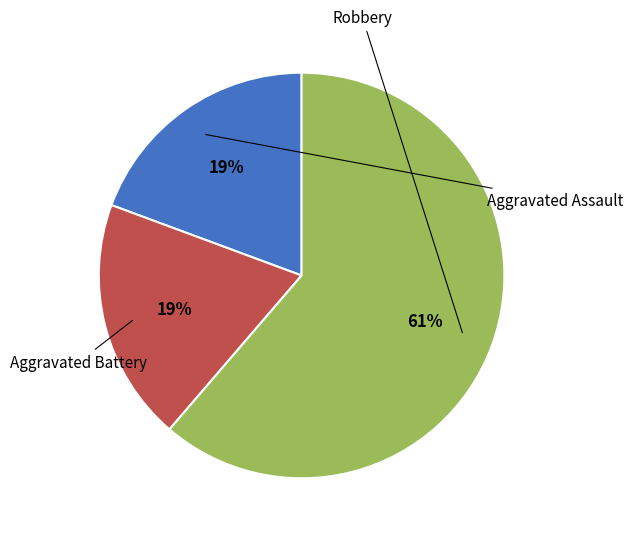

Count the number of slices in the pie.

3